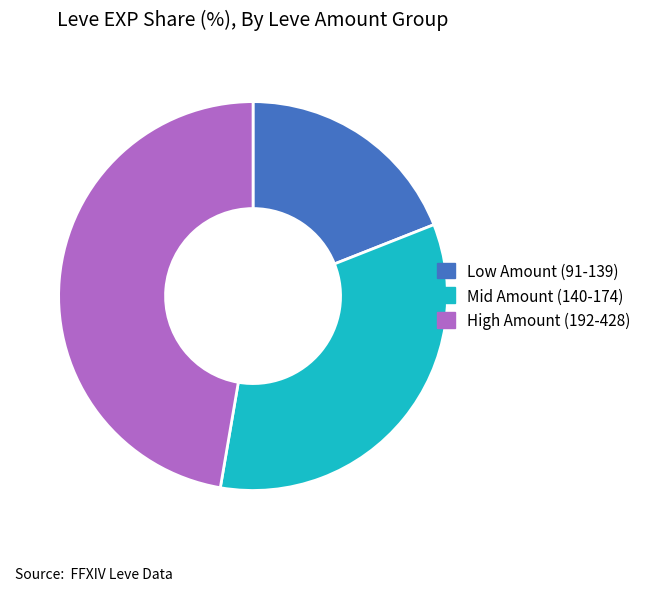

What is the smallest slice in the pie chart?

Low Amount (91-139)